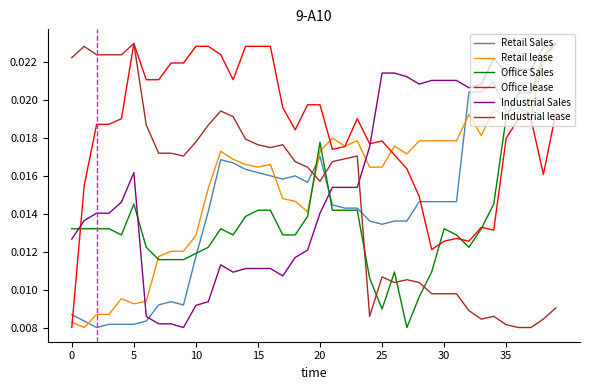

True or false: Industrial Sales has more than 0 points higher than both neighbors.

True